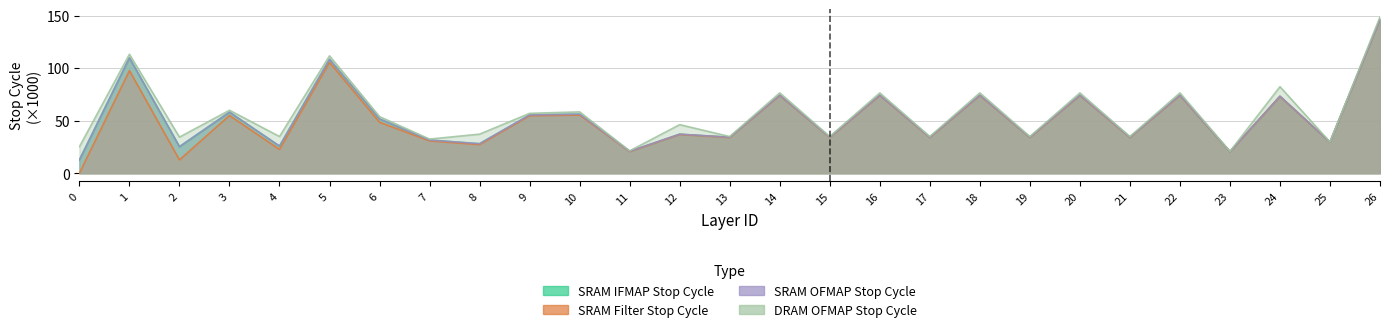

True or false: SRAM Filter Stop Cycle has a value of 47.6 at 7.

False